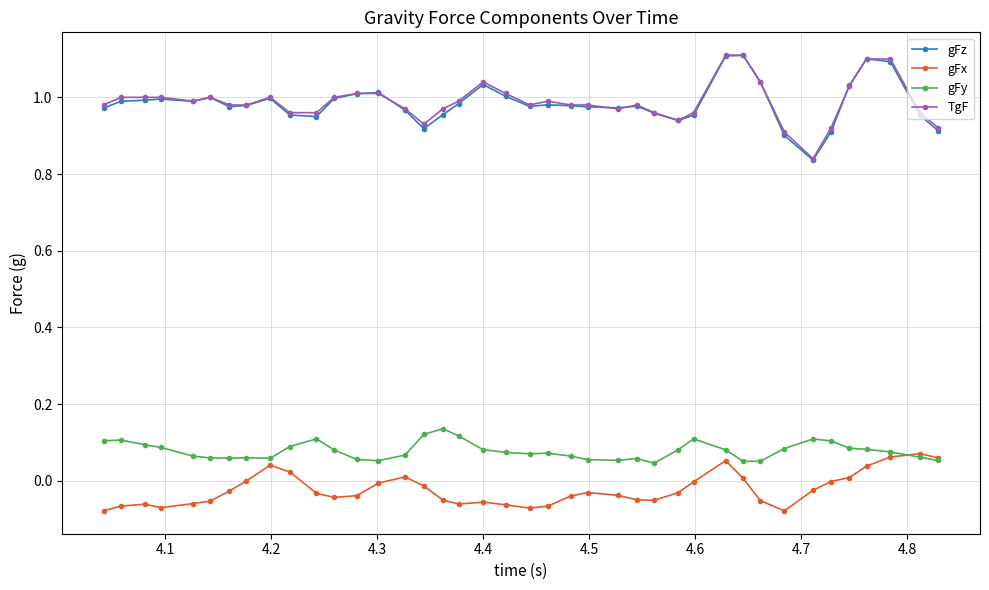

How many times do gFx and gFy cross each other?

1